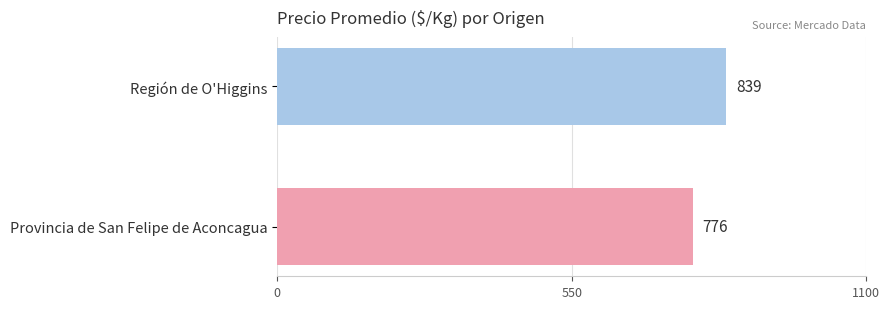

How many categories are shown in the chart?

1